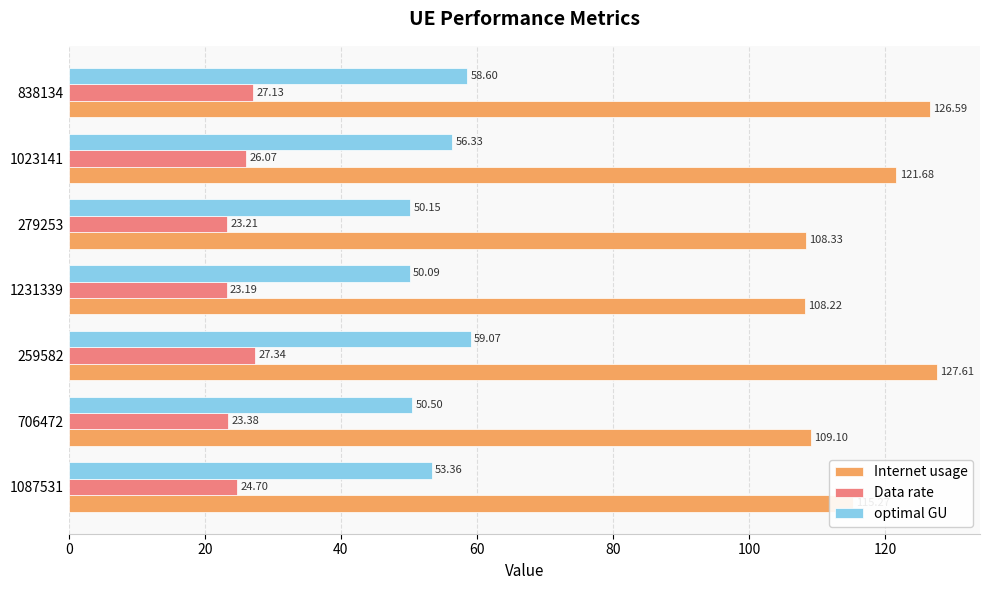

What is the sum of all Data rate values?

175.0